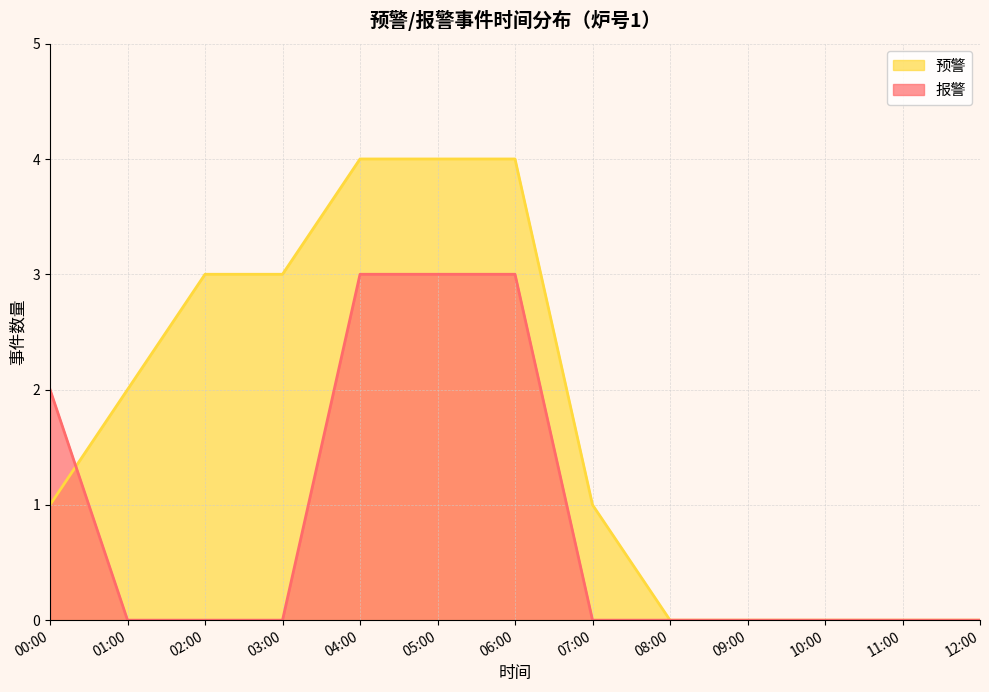

How many interior local peaks does the 报警 series have?

1